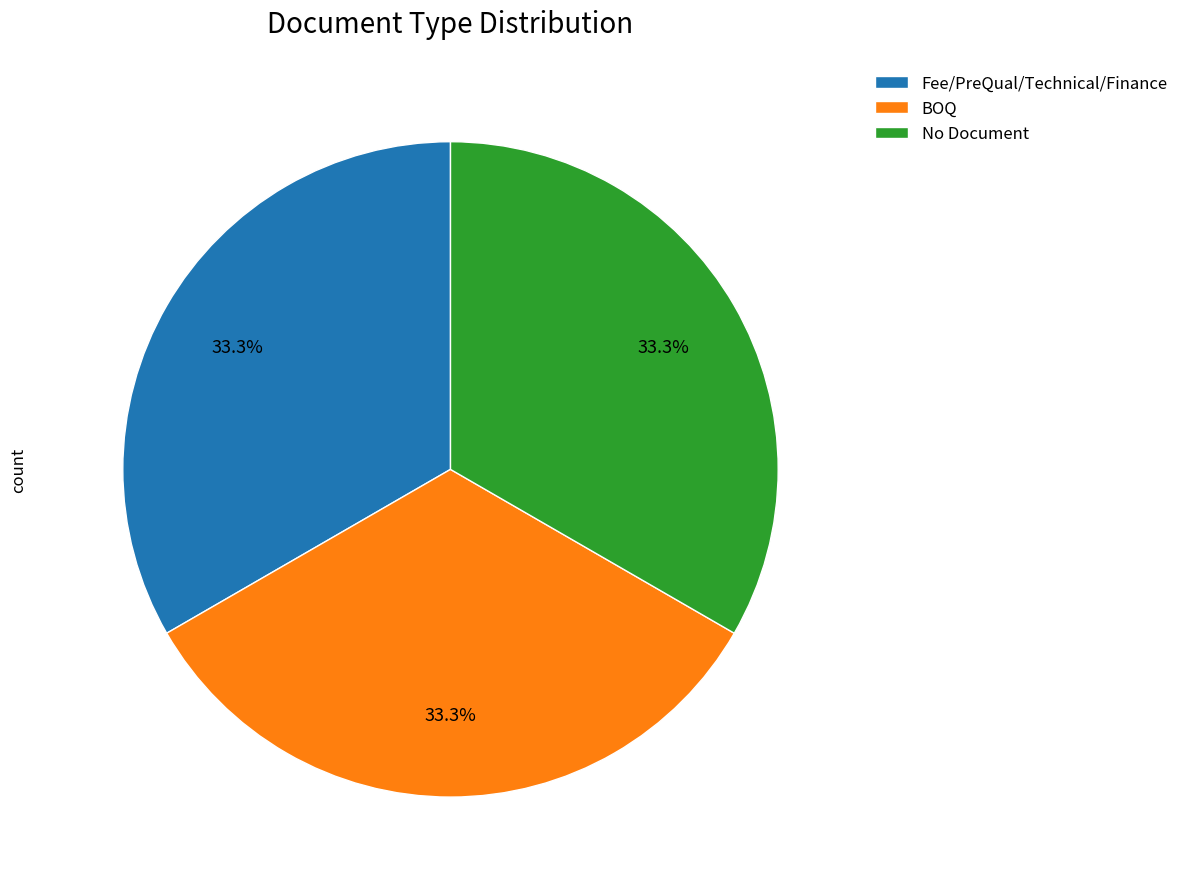

Is there any slice that represents more than half of the pie?

No